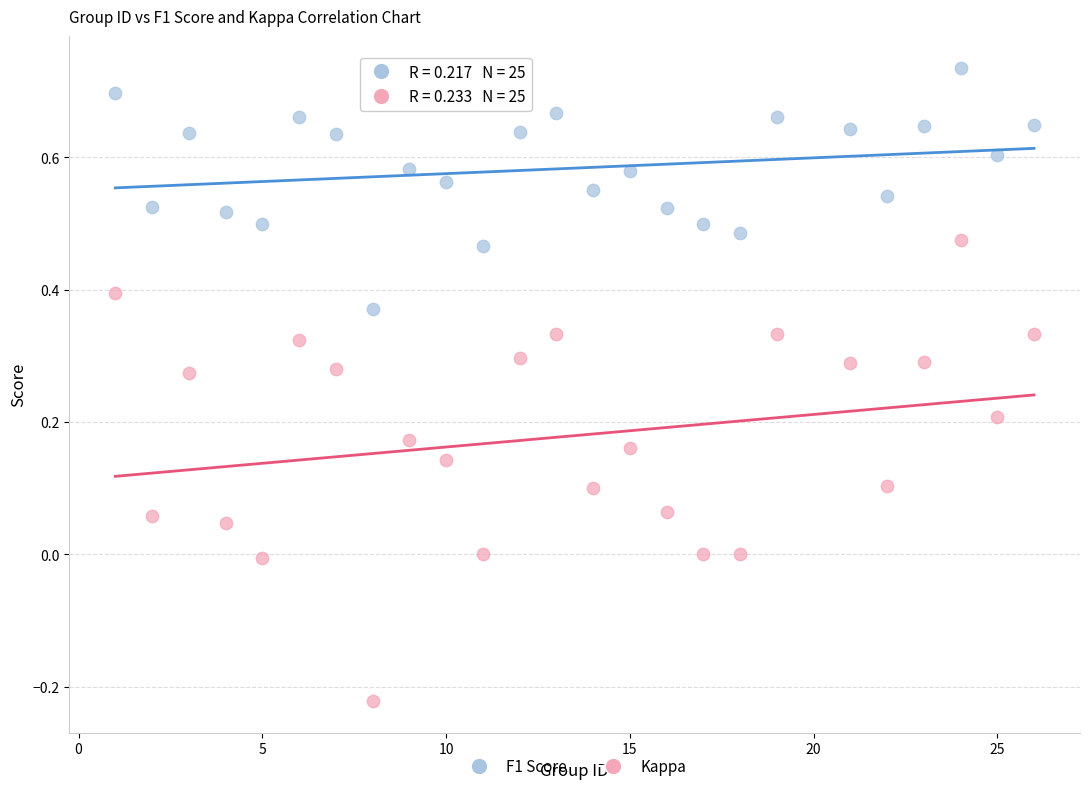

Which series has the widest spread of Y values?

Kappa